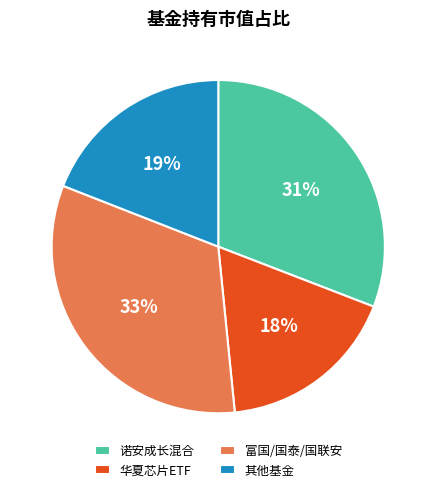

To the nearest percent, what is the difference between the largest and smallest slice percentages?

15%